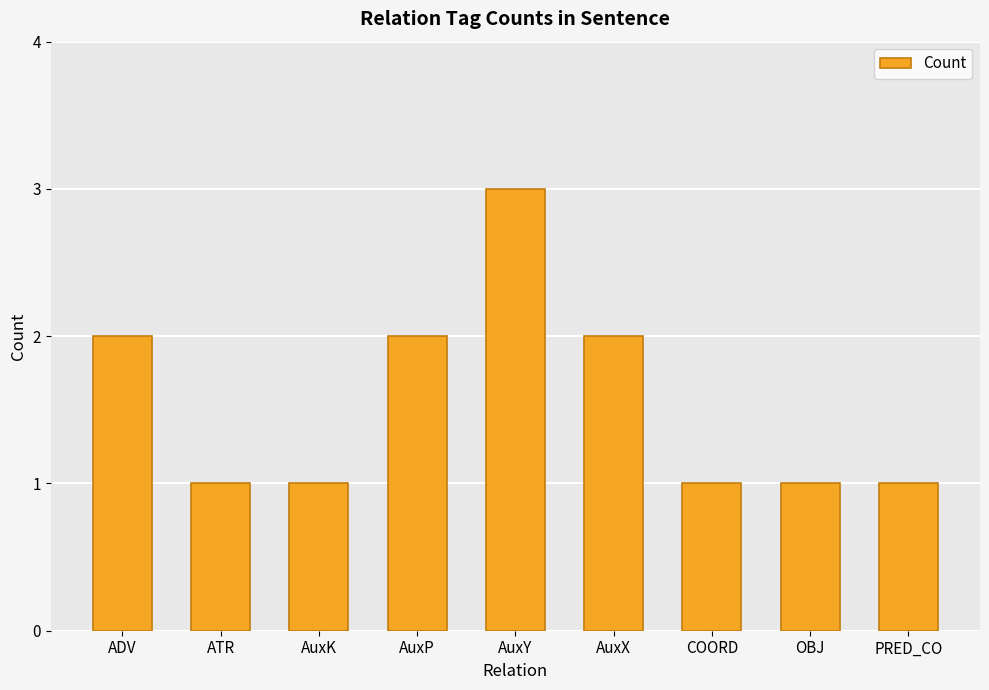

Count the number of categories in the chart.

9